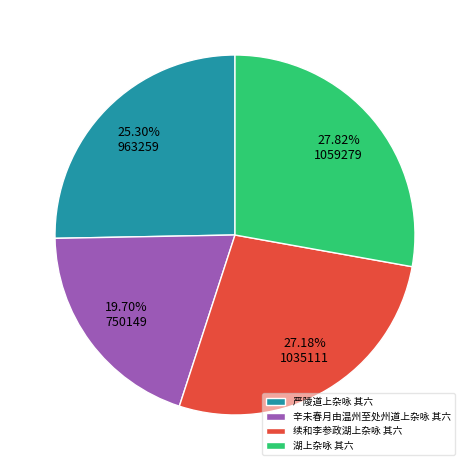

Approximately how many times larger is the value at 辛未春月由温州至处州道上杂咏 其六 compared to 湖上杂咏 其六?

0.7